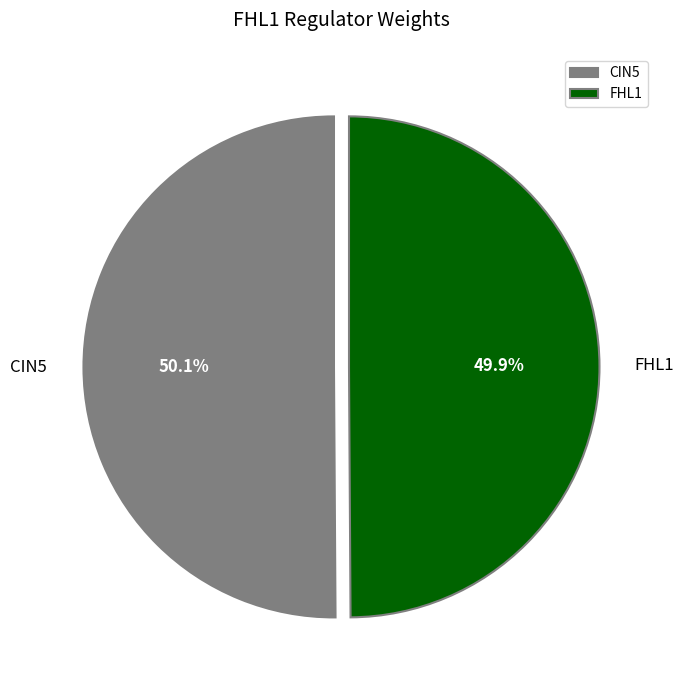

Does any single category account for the majority?

Yes